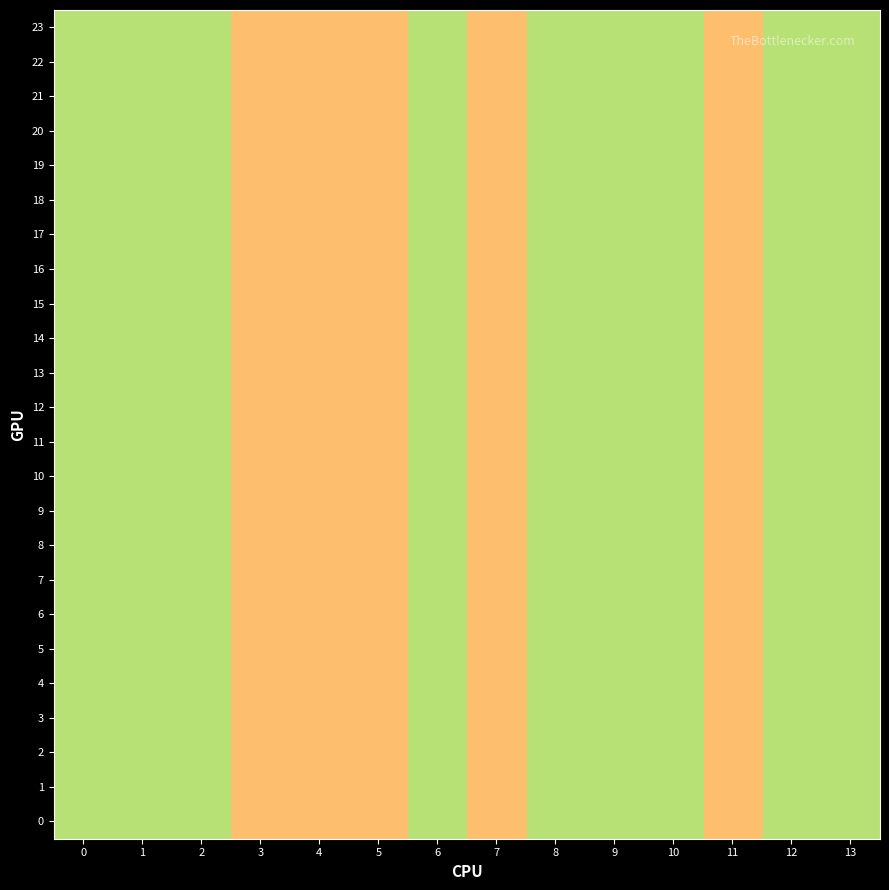

At which category does the chart reach its minimum across all series?

3